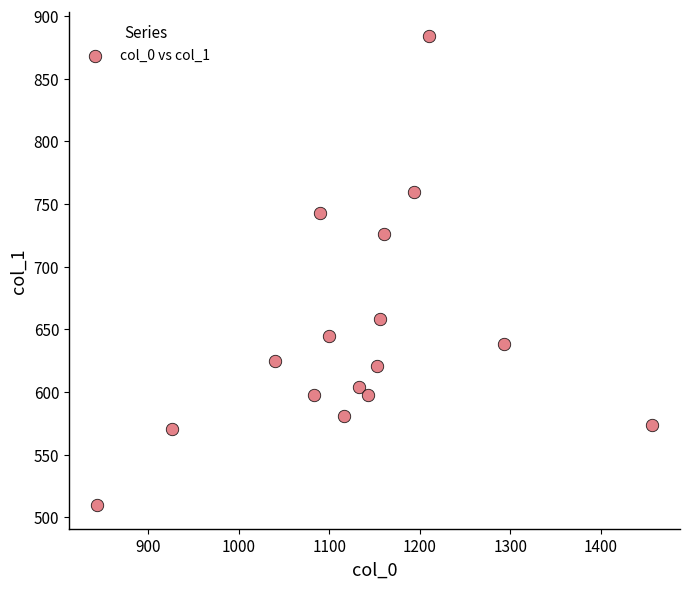

What is the range of Y values (max minus min)?

374.6